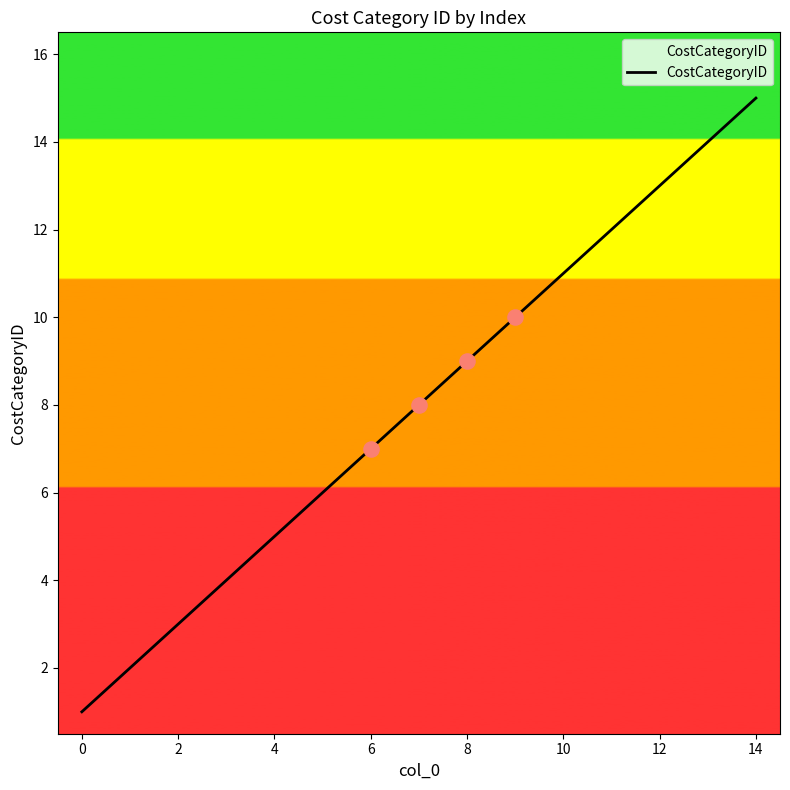

What is the difference between the maximum and minimum values?

14